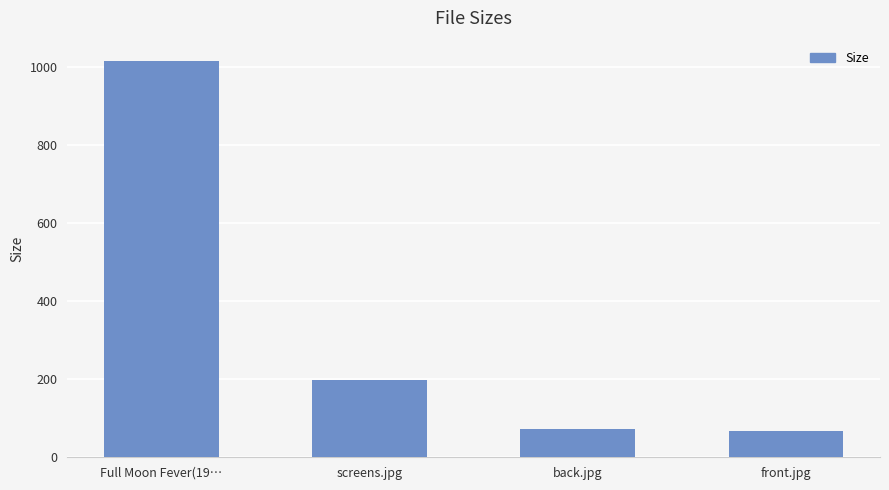

What position from the left is back.jpg?

3